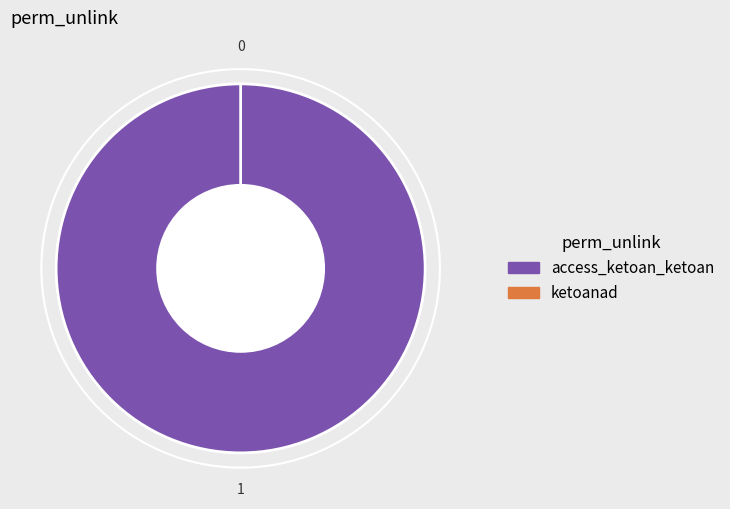

To the nearest percent, what is the difference between the access_ketoan_ketoan and ketoanad slice percentages?

100%